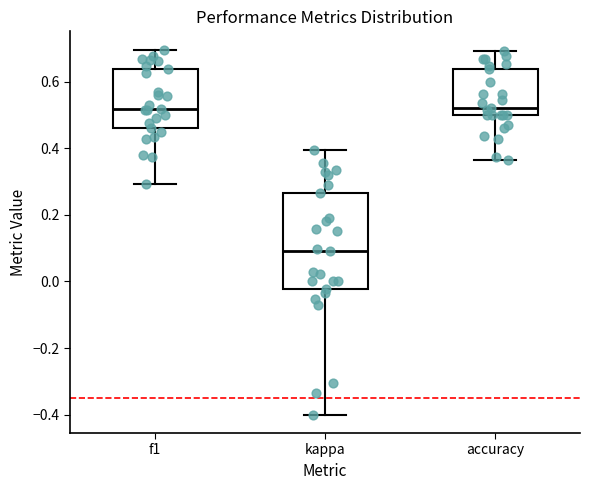

Reading left to right, transcribe this box plot: for each box, give where its median line is, the range the box spans, and where its two whiskers end, as read against the y-axis. The values are not printed on the chart, so give them approximately, as read against the axis.

f1: median 0.52, box 0.46 to 0.64, whiskers 0.30 to 0.70
kappa: median 0.10, box -0.02 to 0.26, whiskers -0.40 to 0.40
accuracy: median 0.52, box 0.50 to 0.64, whiskers 0.36 to 0.70